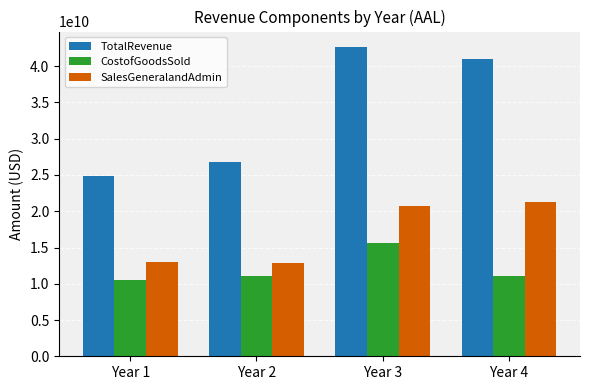

How many bars are there in total?

12